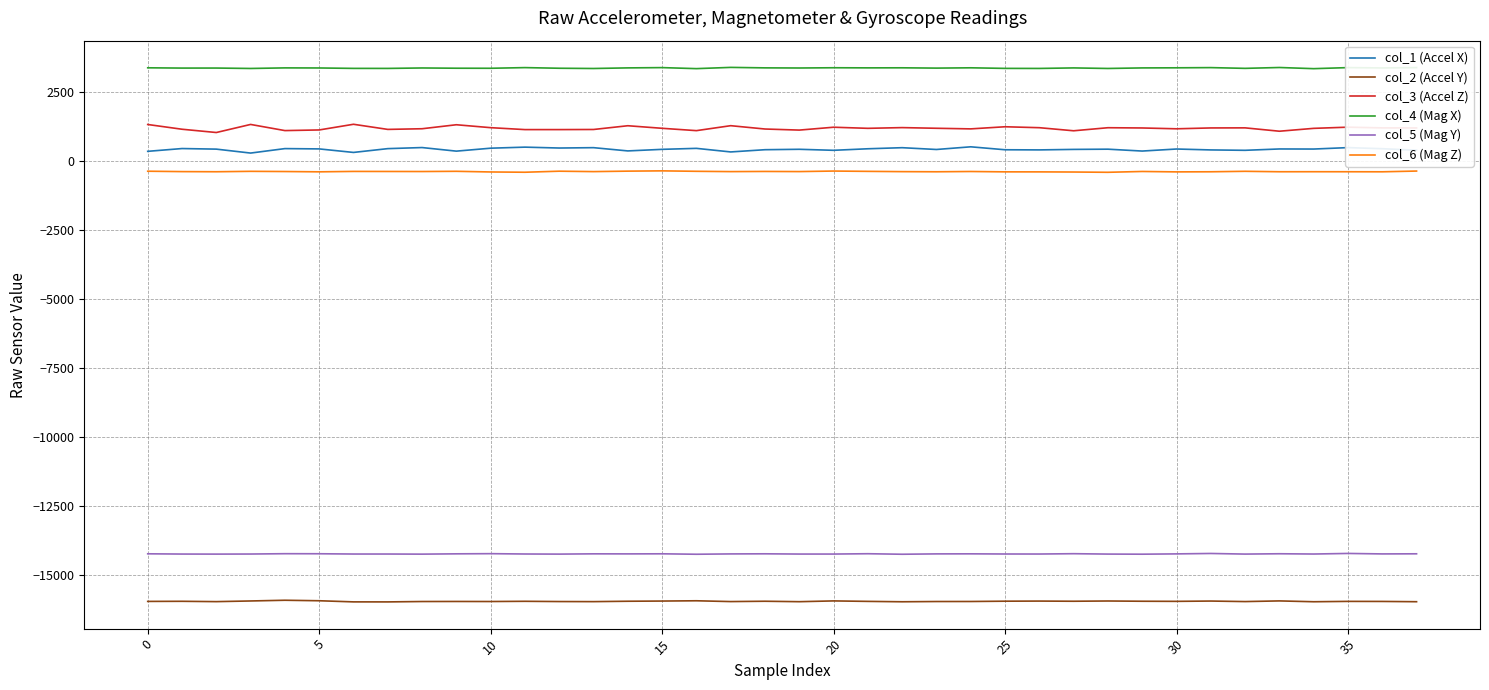

What is the sum of all col_4 (Mag X) values?

128712